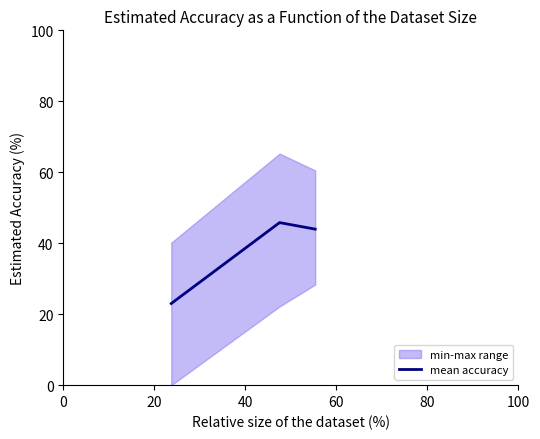

Reading left to right, extract all data points from this chart.

23.0	45.8	44.0